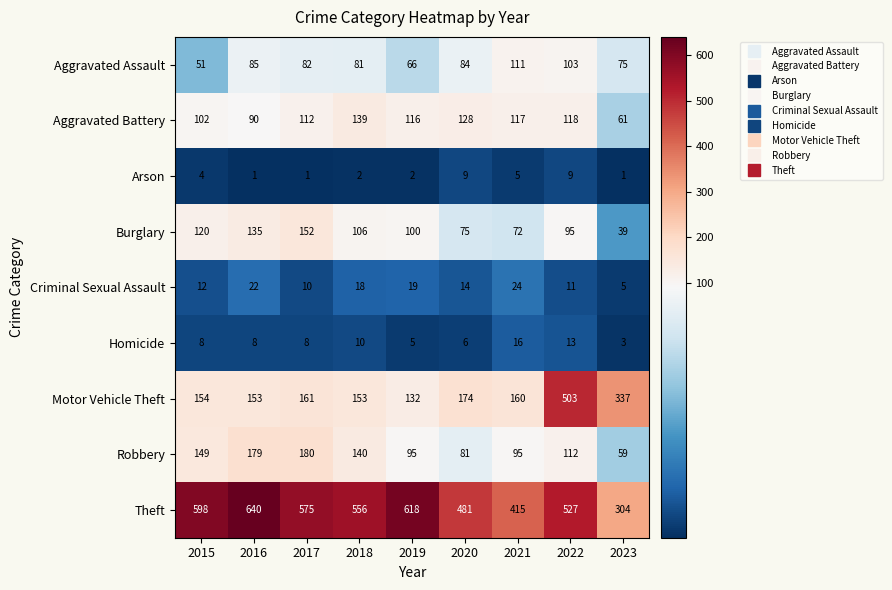

Is it true that Aggravated Battery equals 117 at 2021?

True